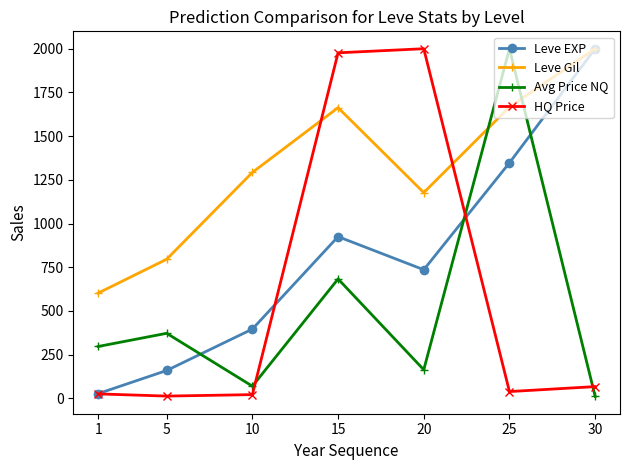

What is the difference between the maximum and minimum values in the HQ Price series?

1986.9